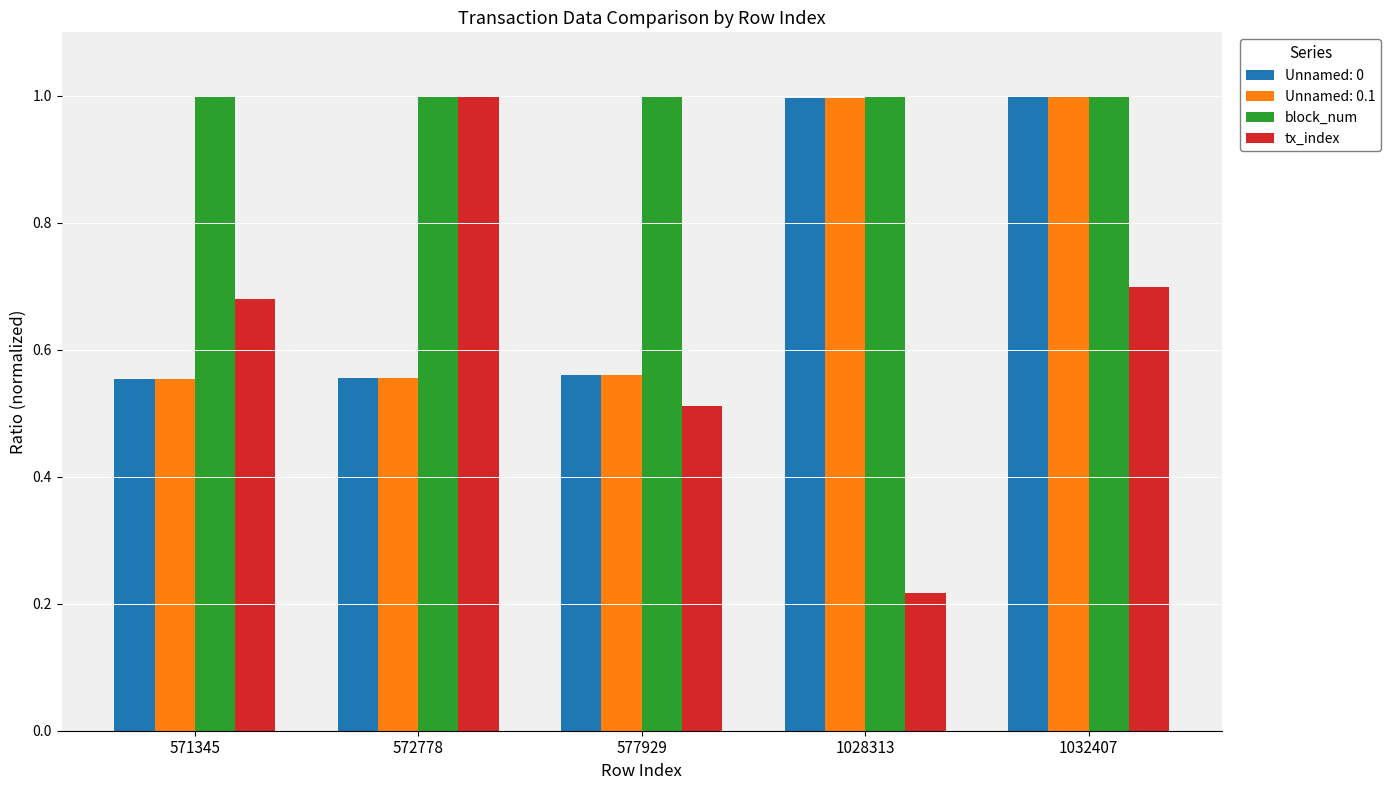

What is the maximum value shown in the chart?

1.0